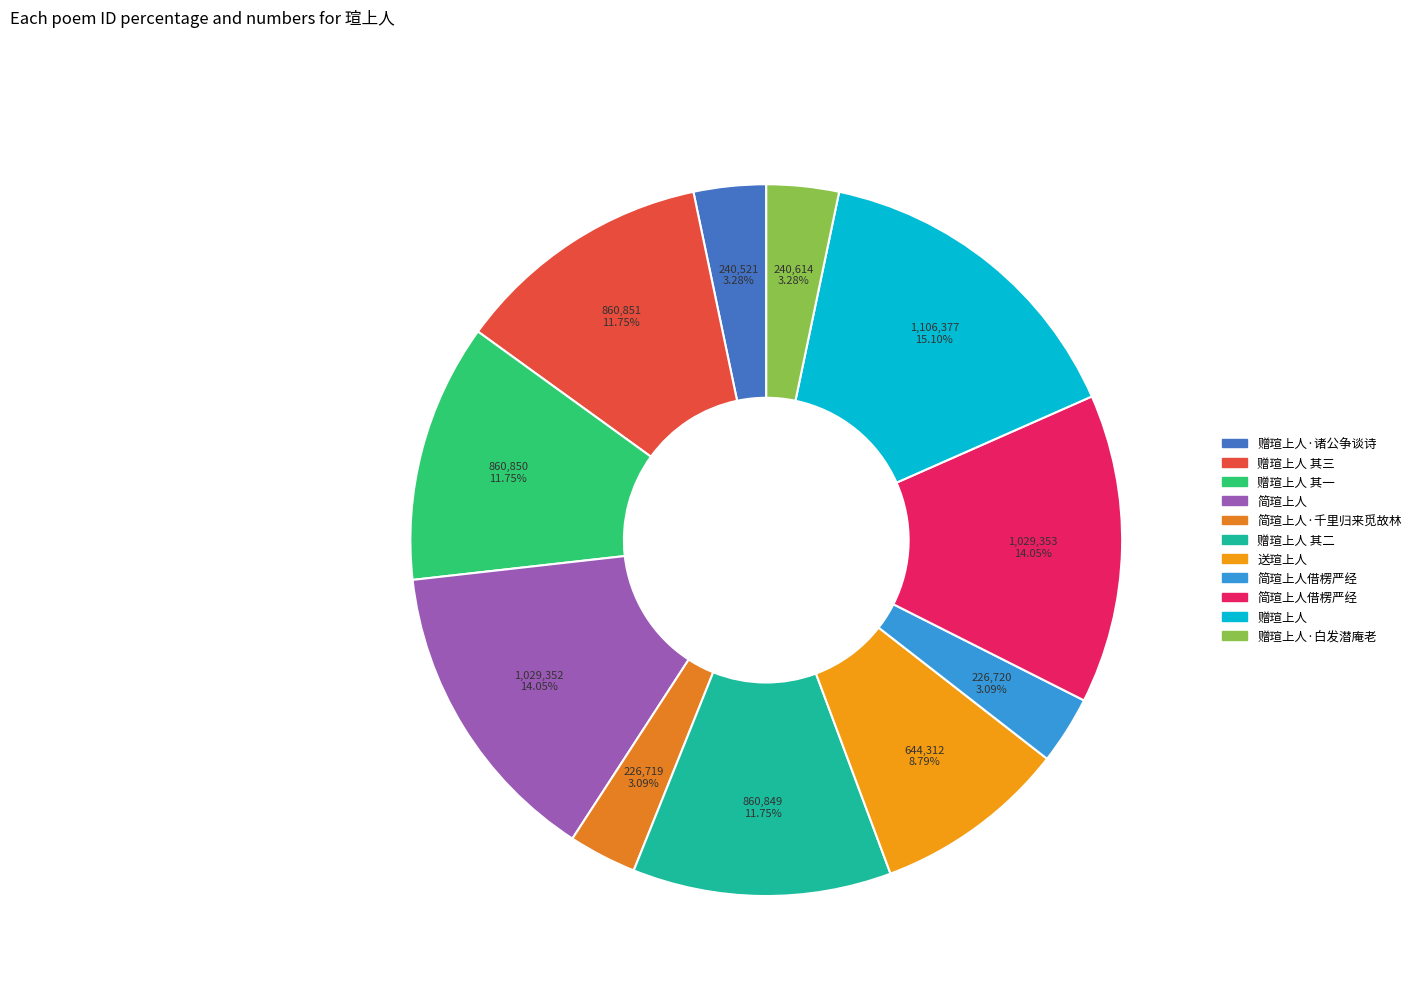

How many slices are in this pie chart?

11